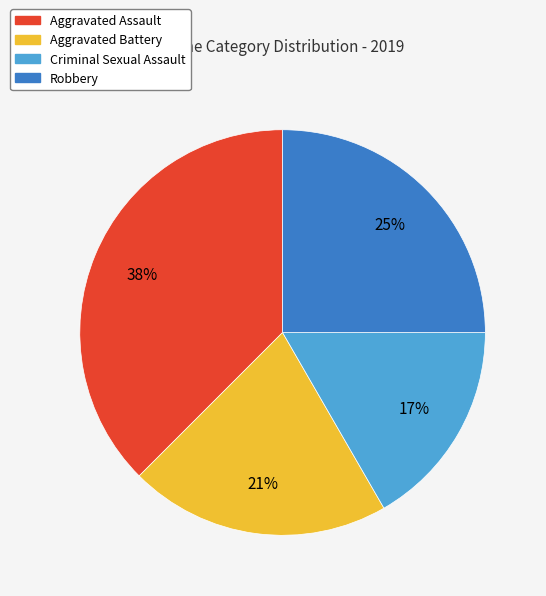

Is it true that Robbery is 25% of the pie?

True